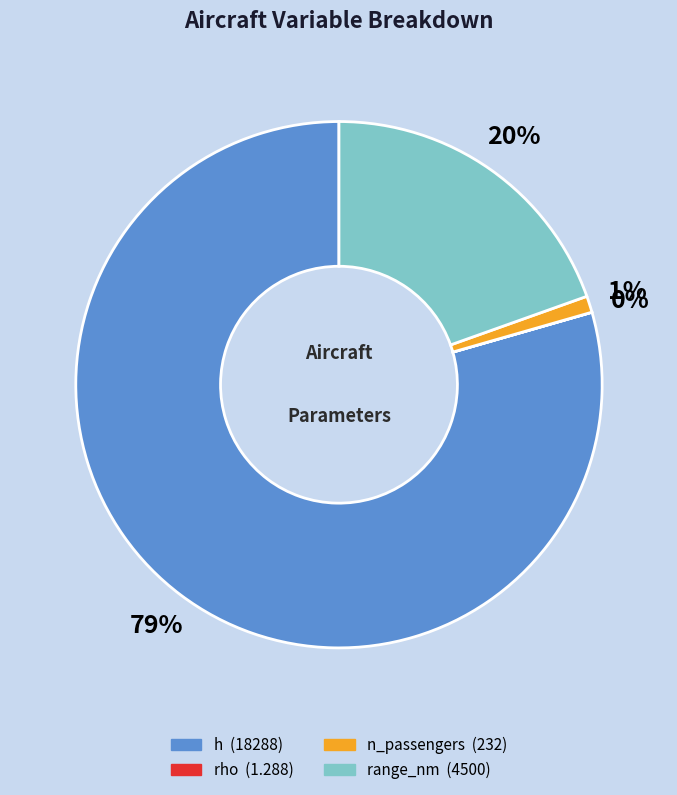

True or false: n_passengers accounts for 11% of the total.

False